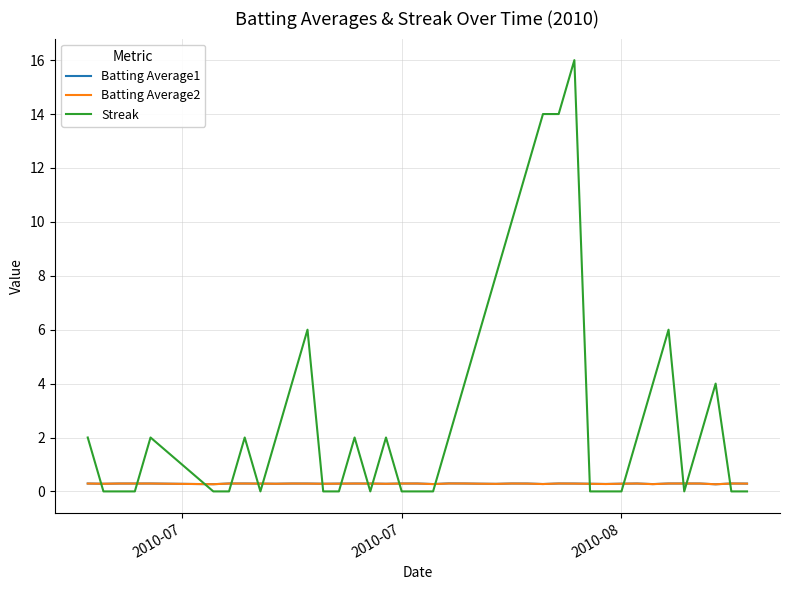

Which series has the largest range (max minus min)?

Streak